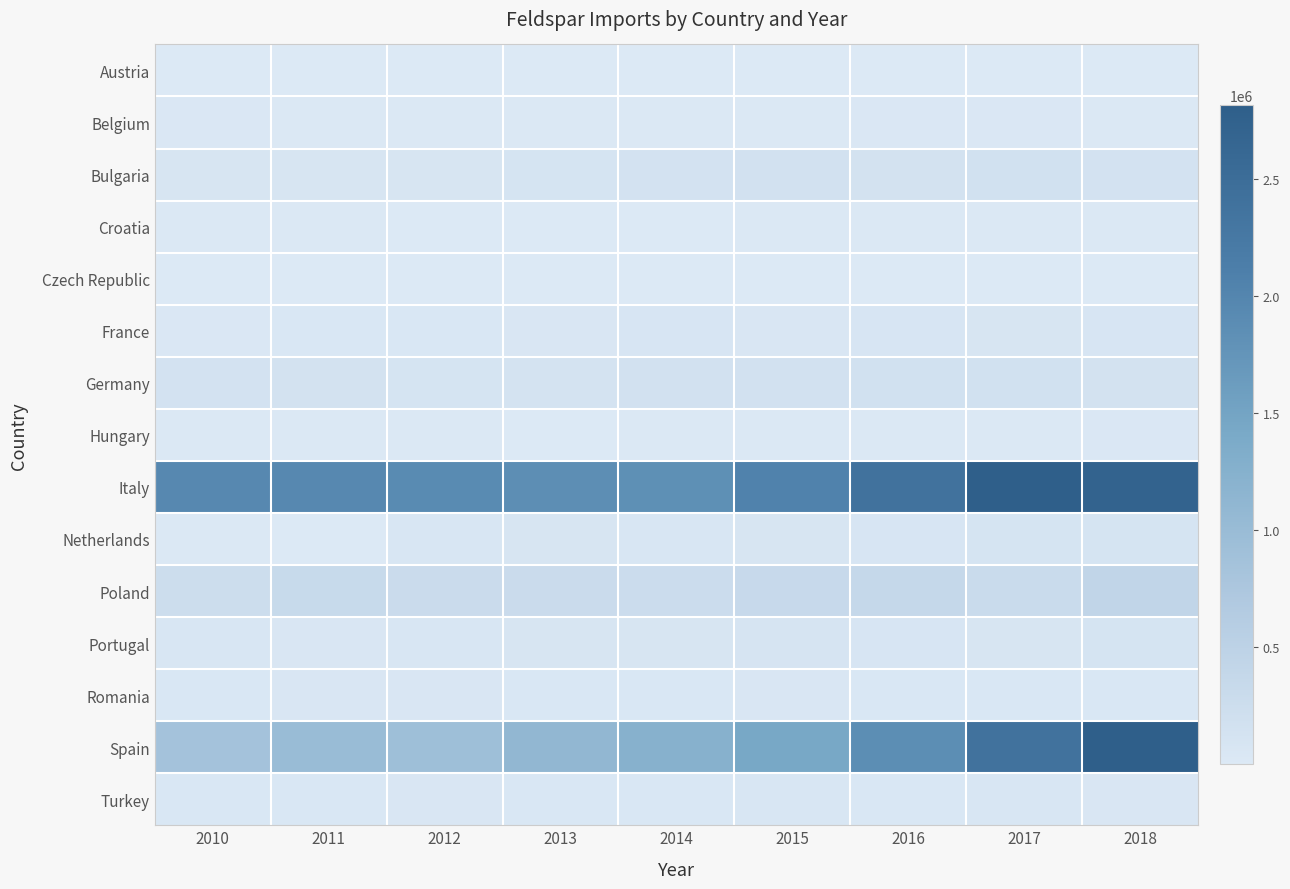

Which series has the largest total across all categories?

Italy